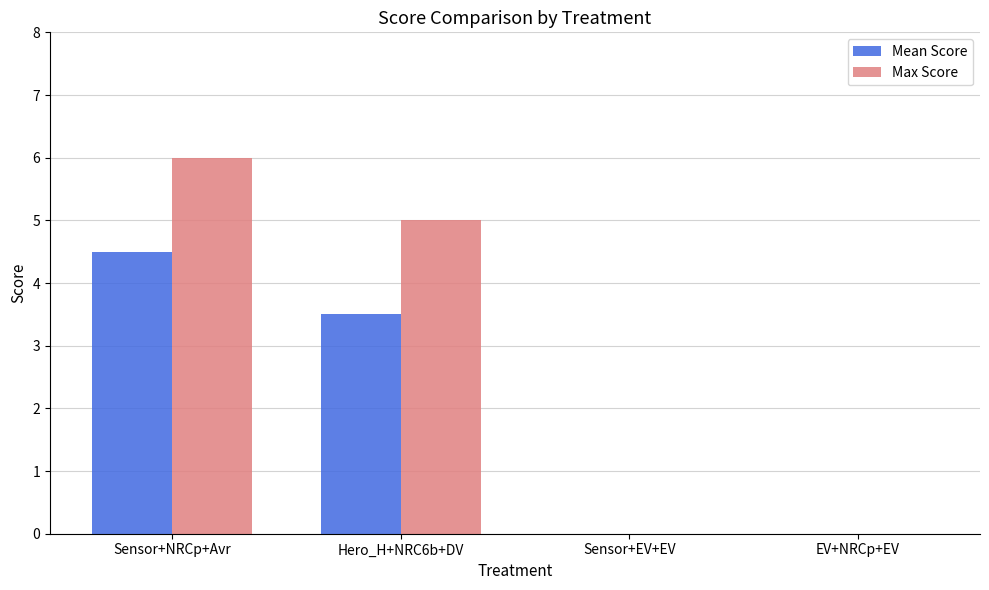

What is the sum of all Mean Score values?

8.0